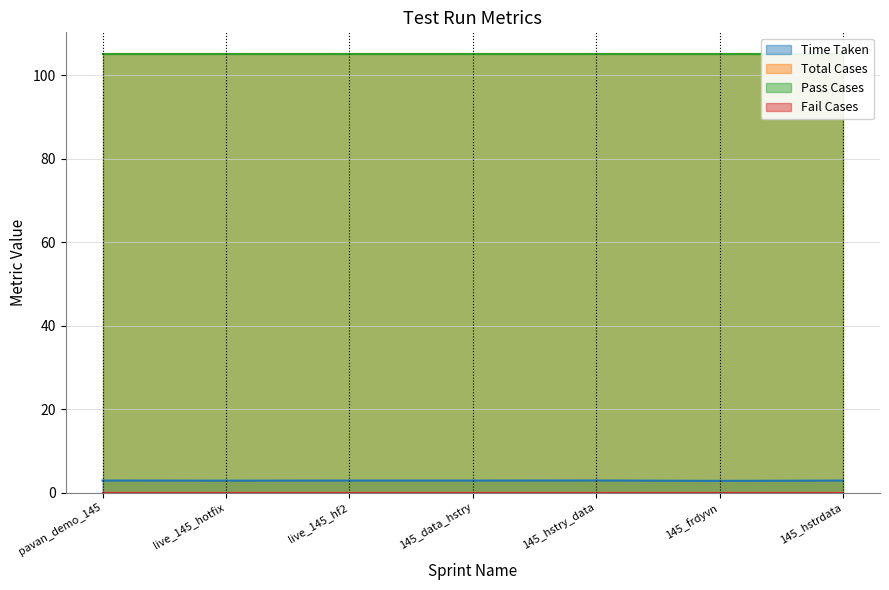

What are all the series names shown in the legend?

Time Taken, Total Cases, Pass Cases, Fail Cases